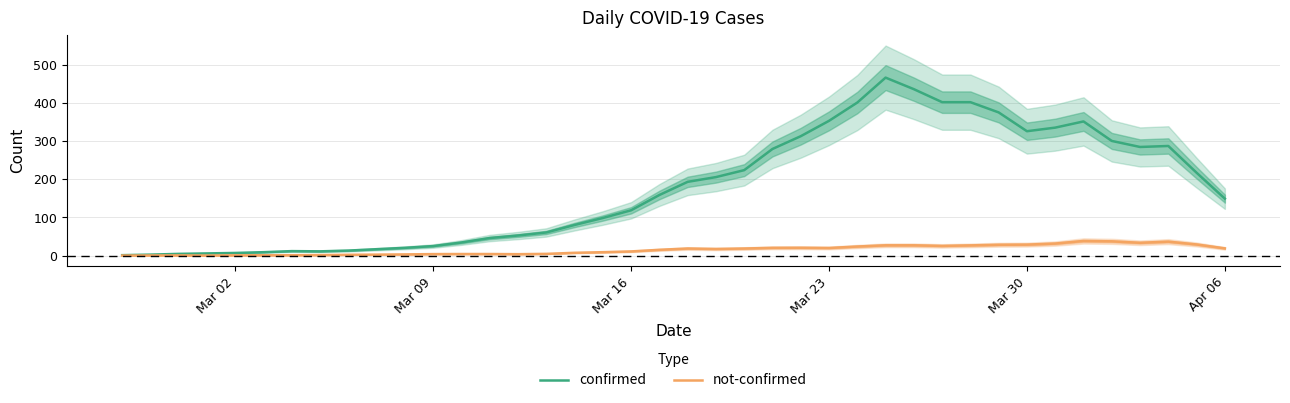

What is the average value of the not-confirmed series?

15.3